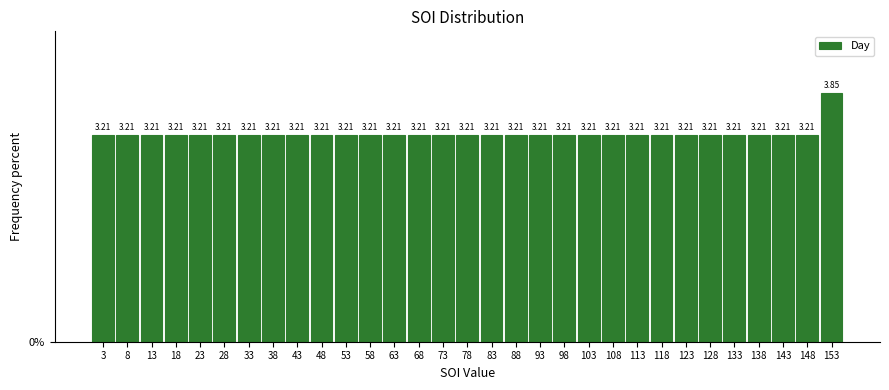

How tall is the bar that spans 96 to 101 on the x-axis?

3.21